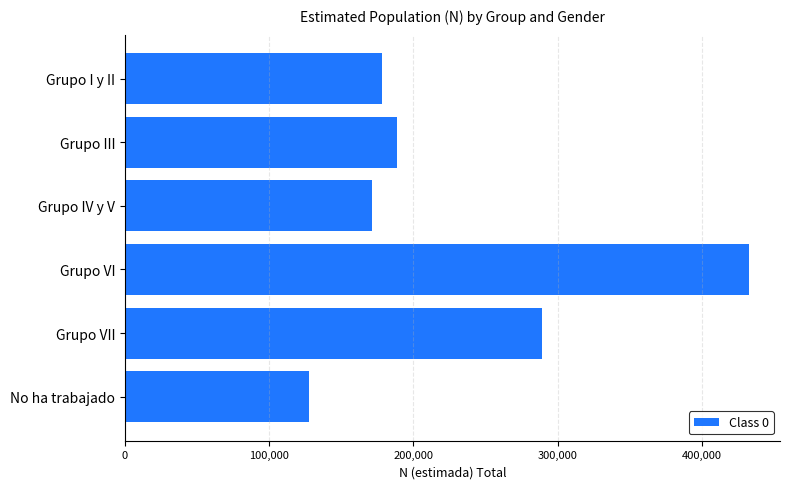

What is the sum of all values?

1387582